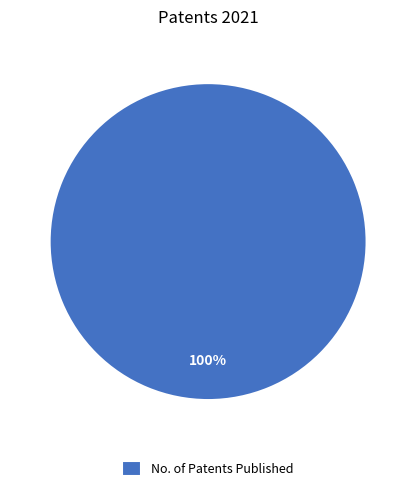

The No. of Patents Published slice represents 100% of the pie. True or false?

True